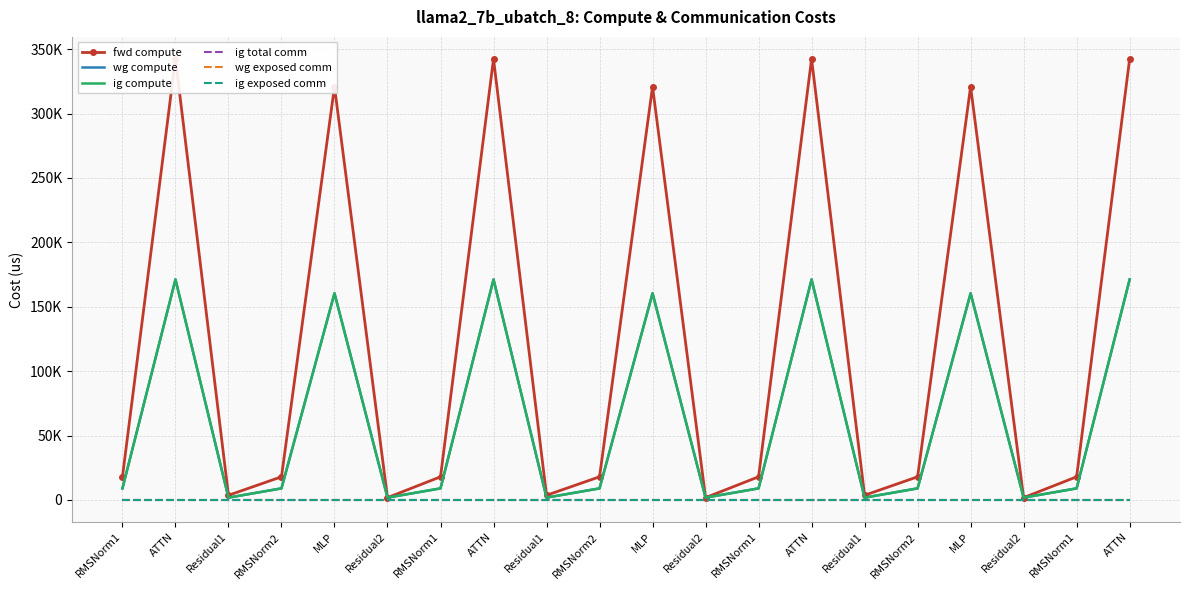

What is the label of the 17th point from the right?

RMSNorm2